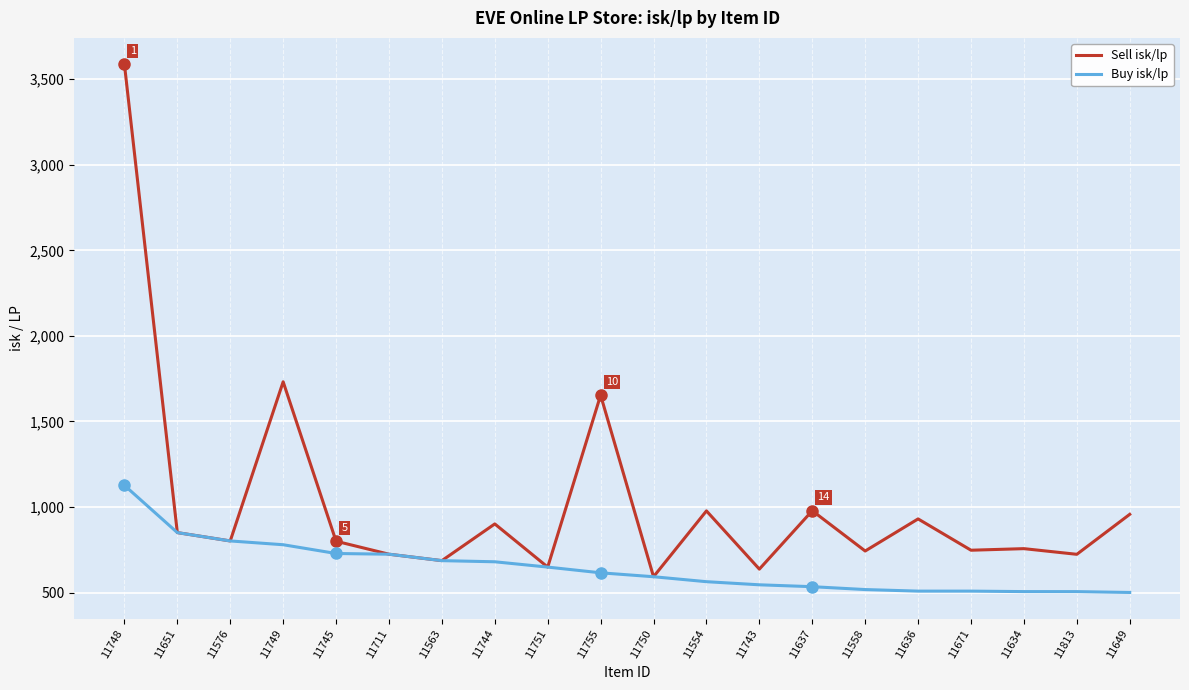

Where is Buy isk/lp nearest to the value 813?

11576